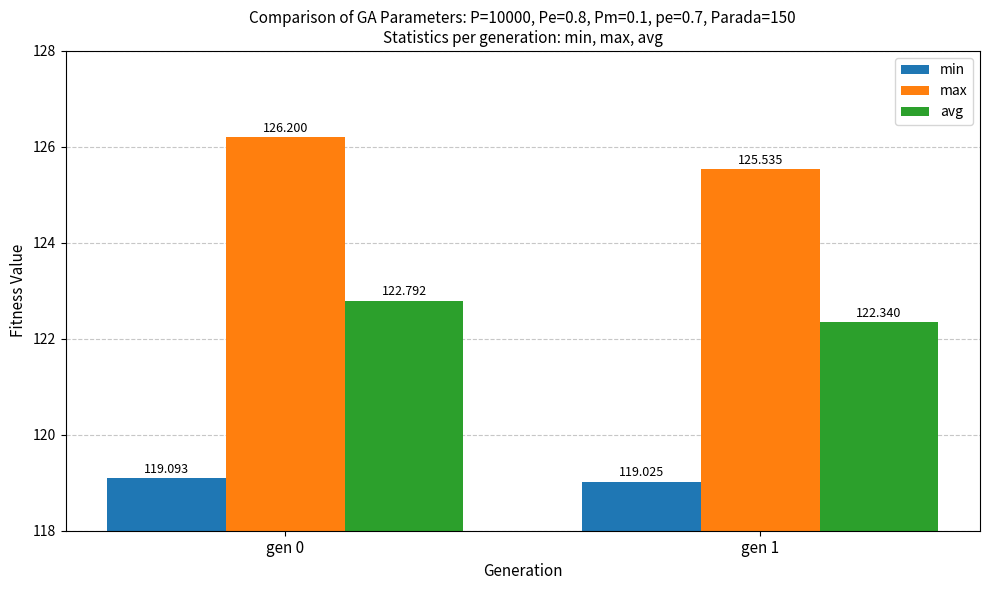

What is the average value of the avg series?

122.6